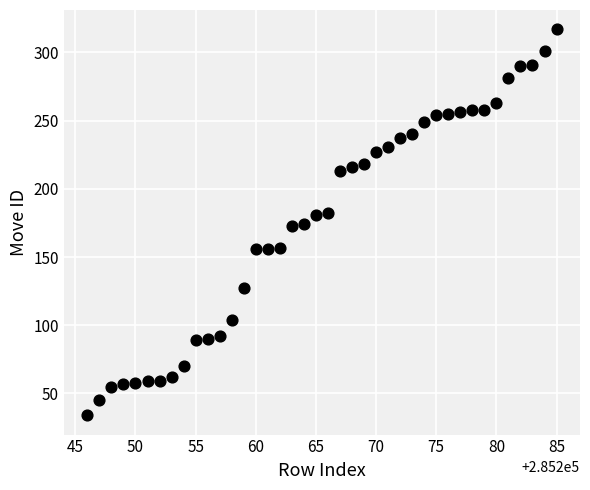

What is the range of X values (max minus min)?

39